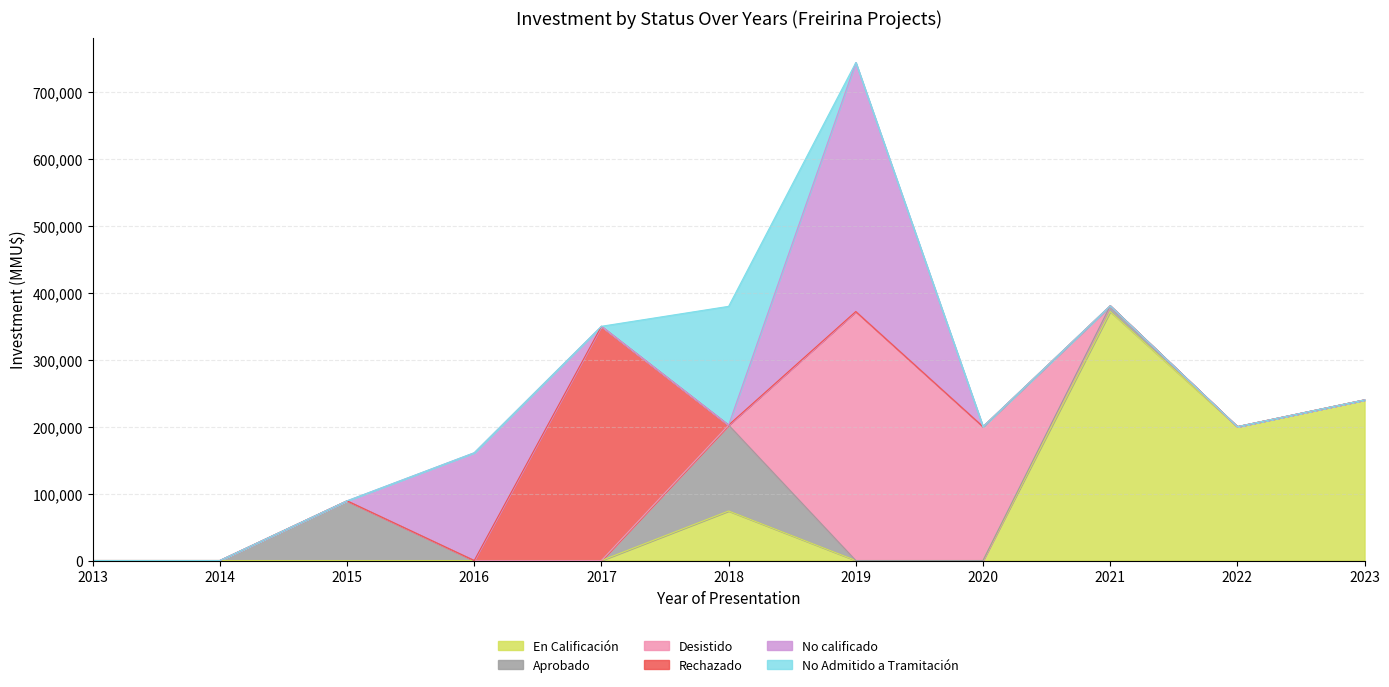

Which has a higher value, 2022 or 2019?

2022